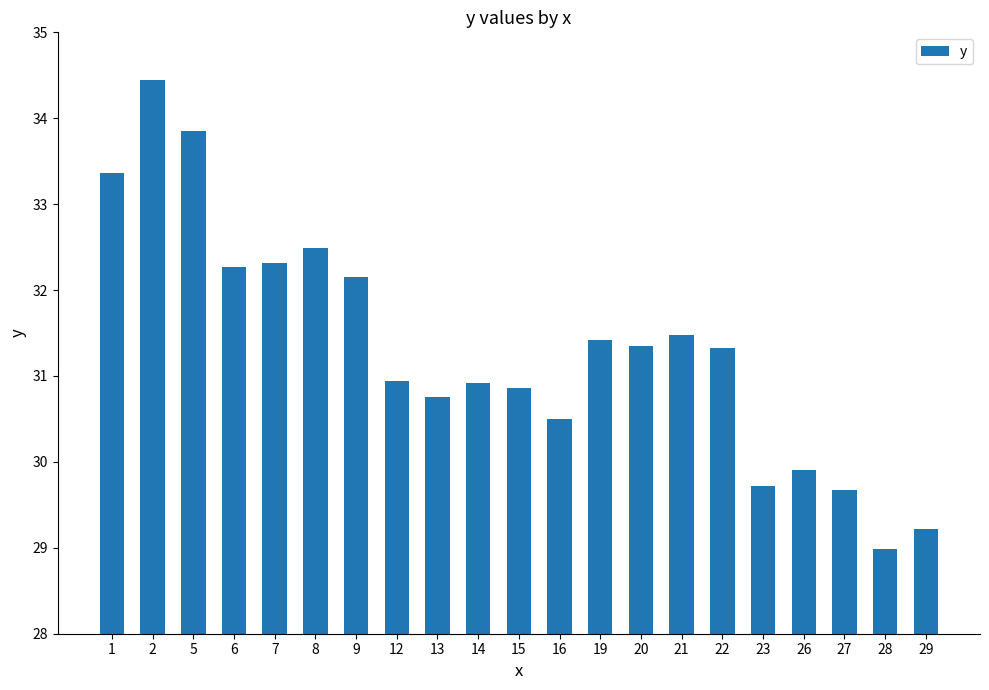

What is the value of the 8th bar from the left?

30.9